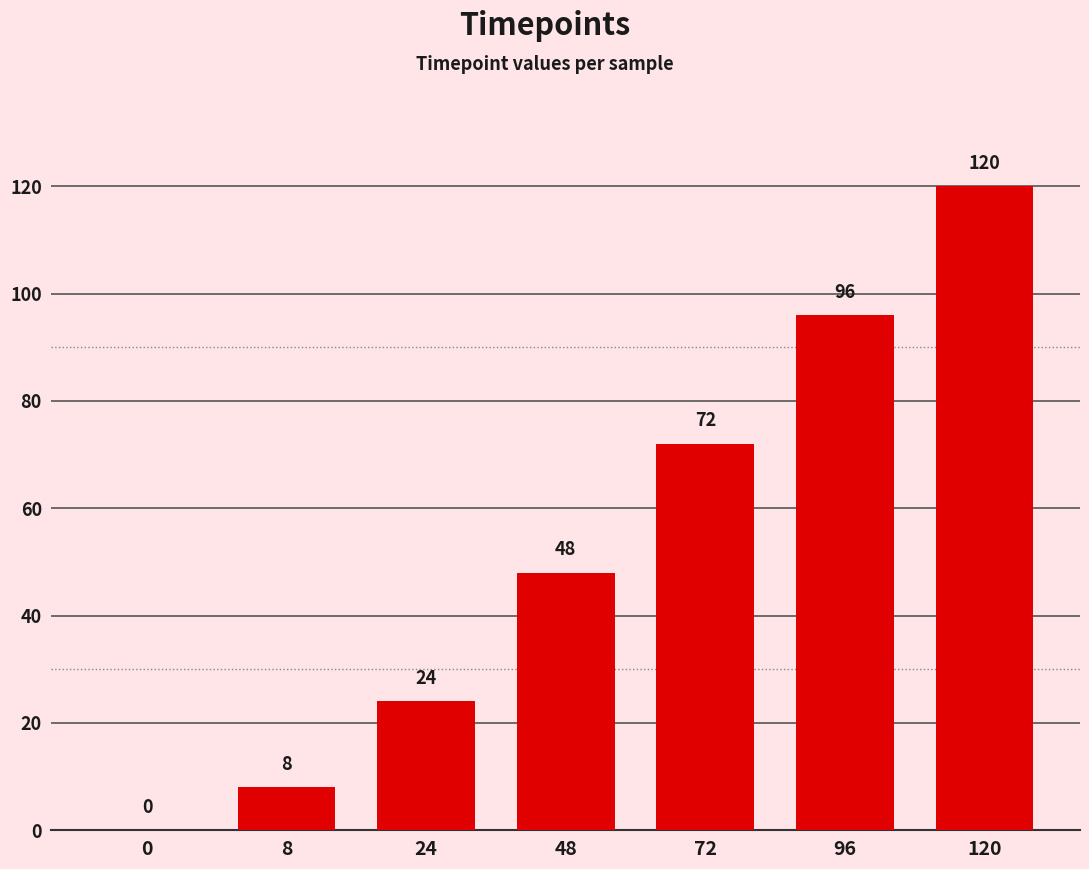

What is the sum of the values at 120 and 96?

216